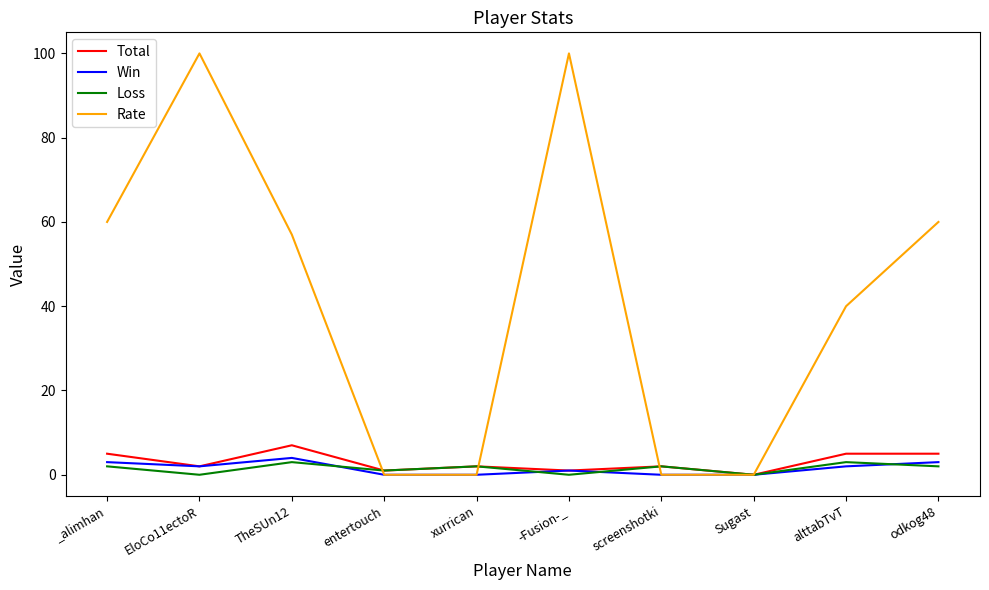

The Total series shows 5 at _alimhan. True or false?

True